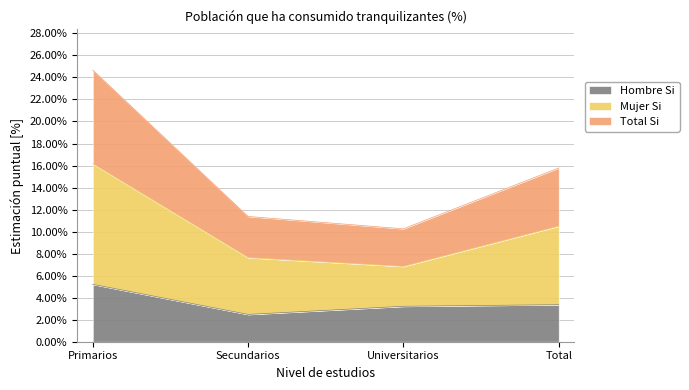

The value of Mujer Si at Universitarios is 0.1. True or false?

True